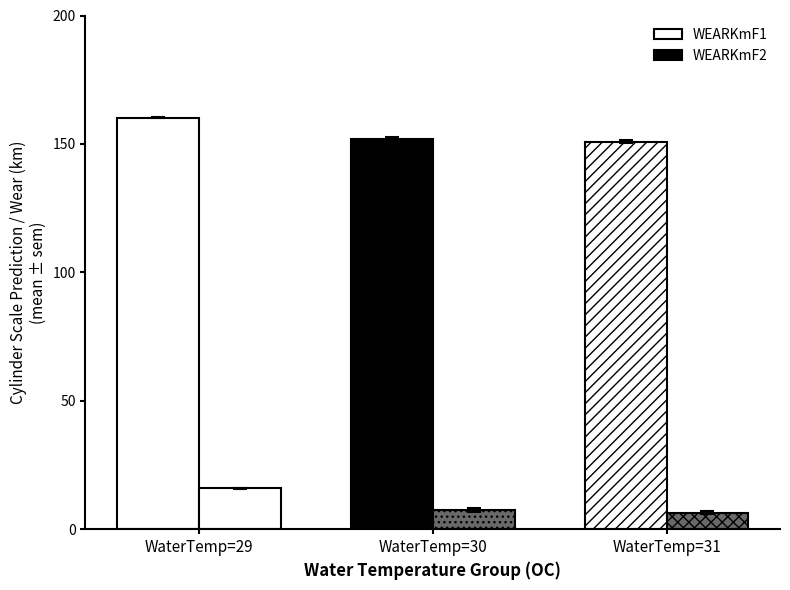

Which series has the widest spread of values?

WEARKmF1